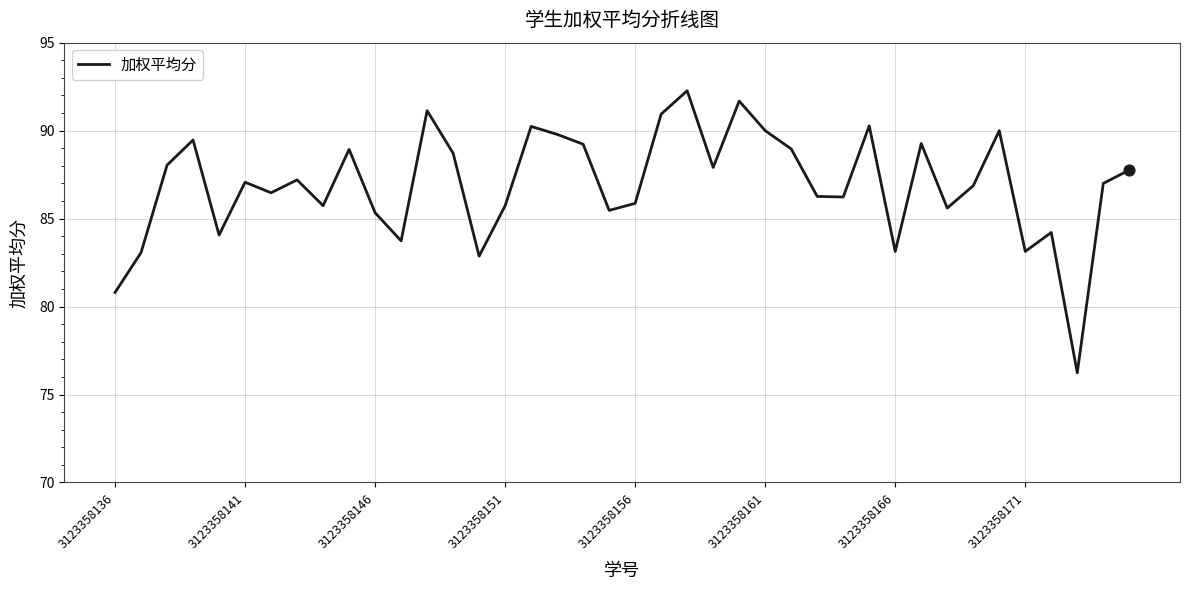

What is the difference between the maximum and minimum values?

16.0